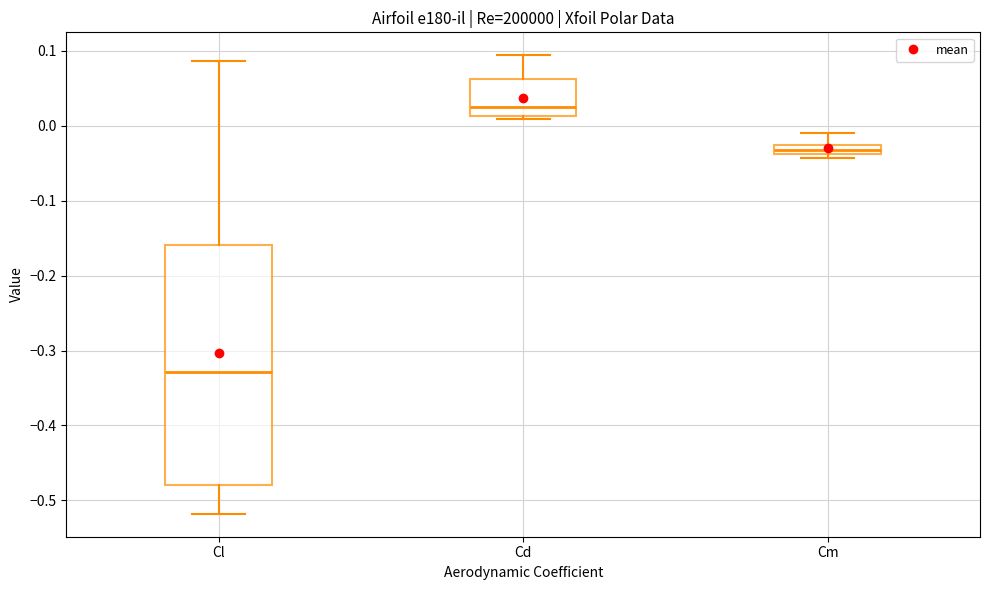

Which box has the lowest median line?

Cl